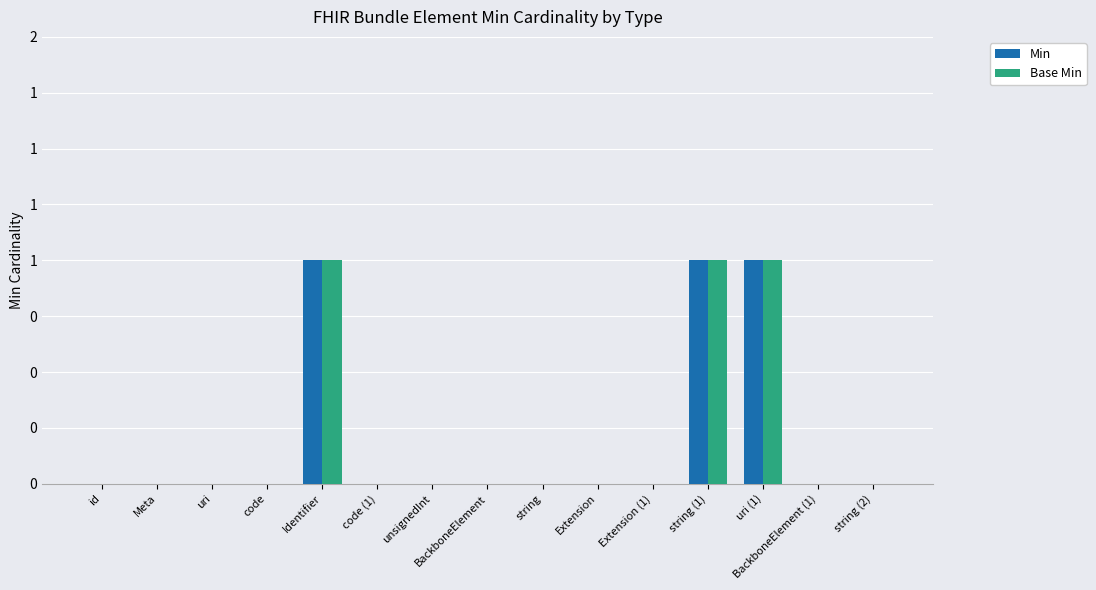

Count the Base Min values in the range 0 to 1.

15